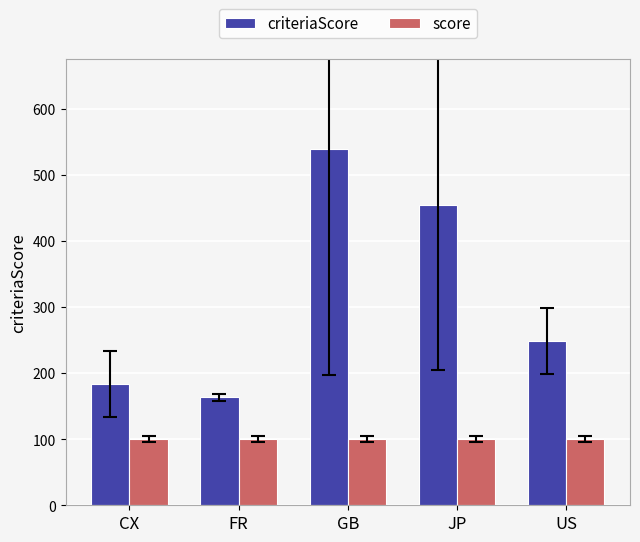

Count the number of categories in the chart.

5